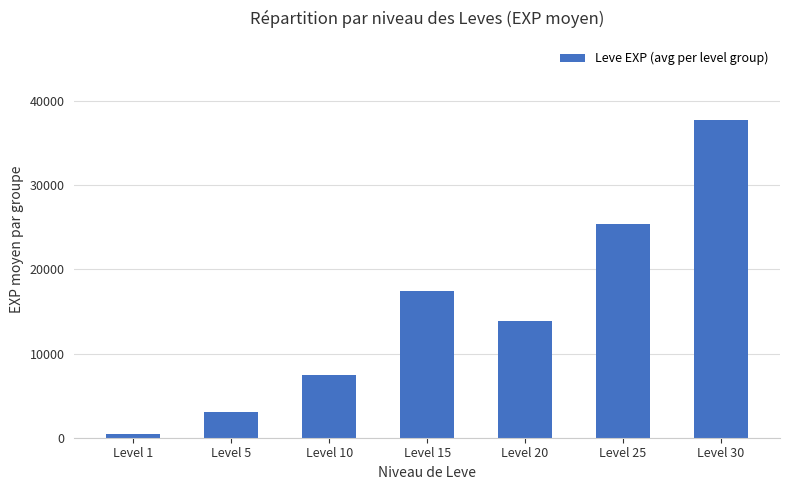

What is the difference between the maximum and minimum values?

37220